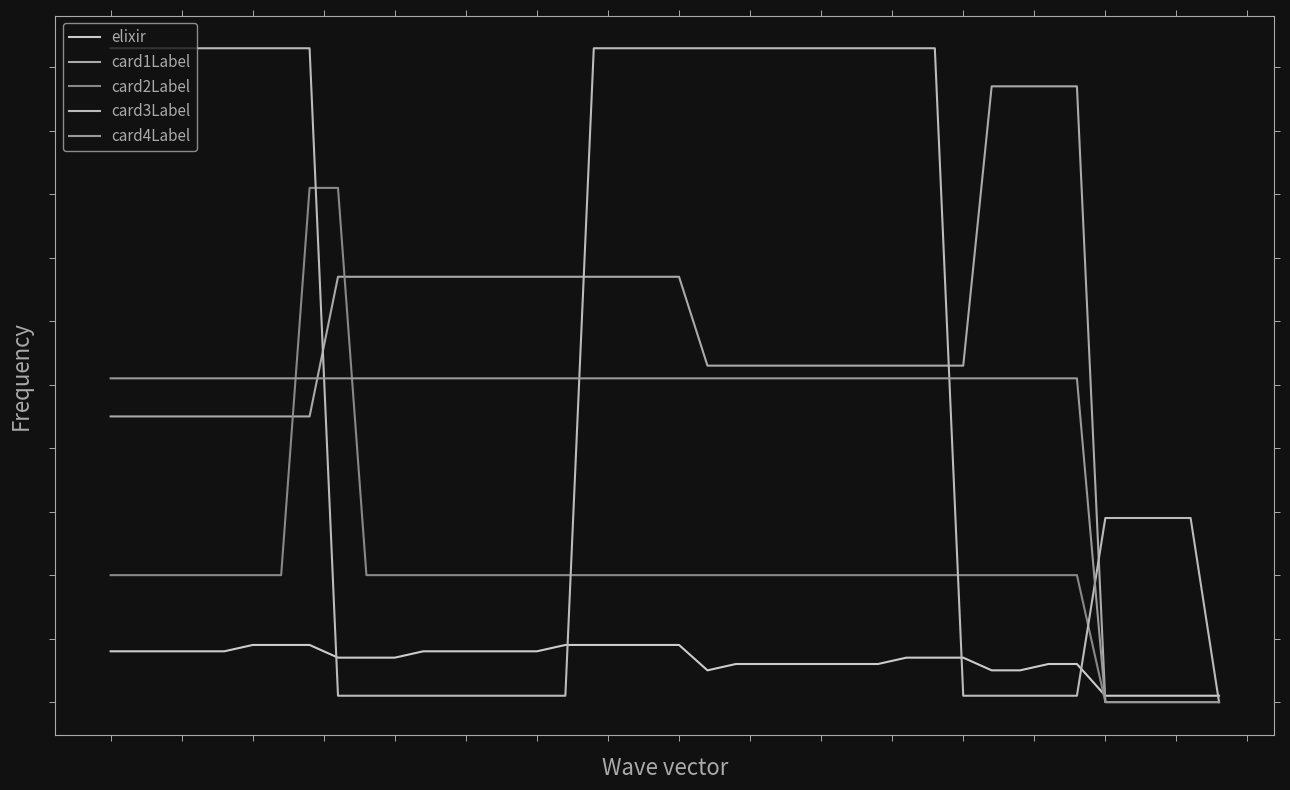

Is this an area chart (filled region under the line)?

No